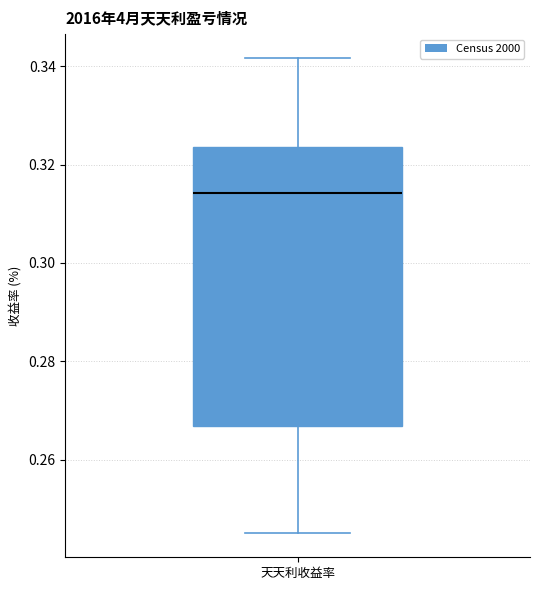

Read this box plot against the y-axis: the position of the median line, the range covered by the box, and the ends of both whiskers. The values are not printed on the chart, so give them approximately, as read against the axis.

median 0.314, box 0.266 to 0.324, whiskers 0.246 to 0.342